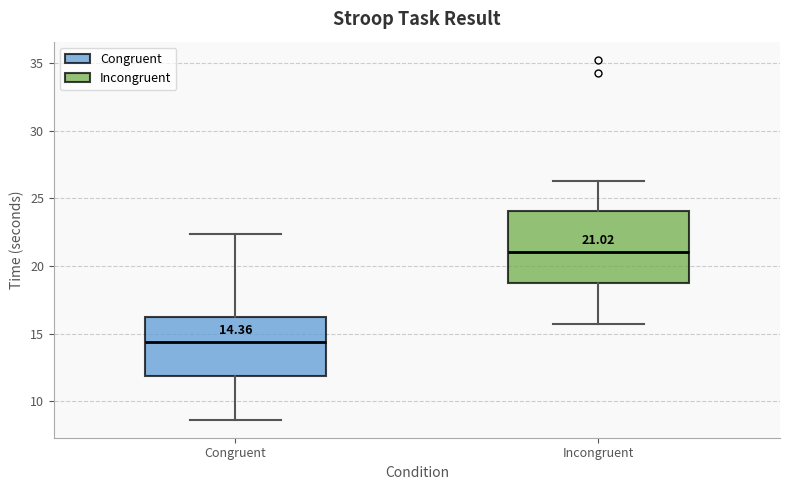

Which box is the tallest, from its lower edge to its upper edge?

Incongruent